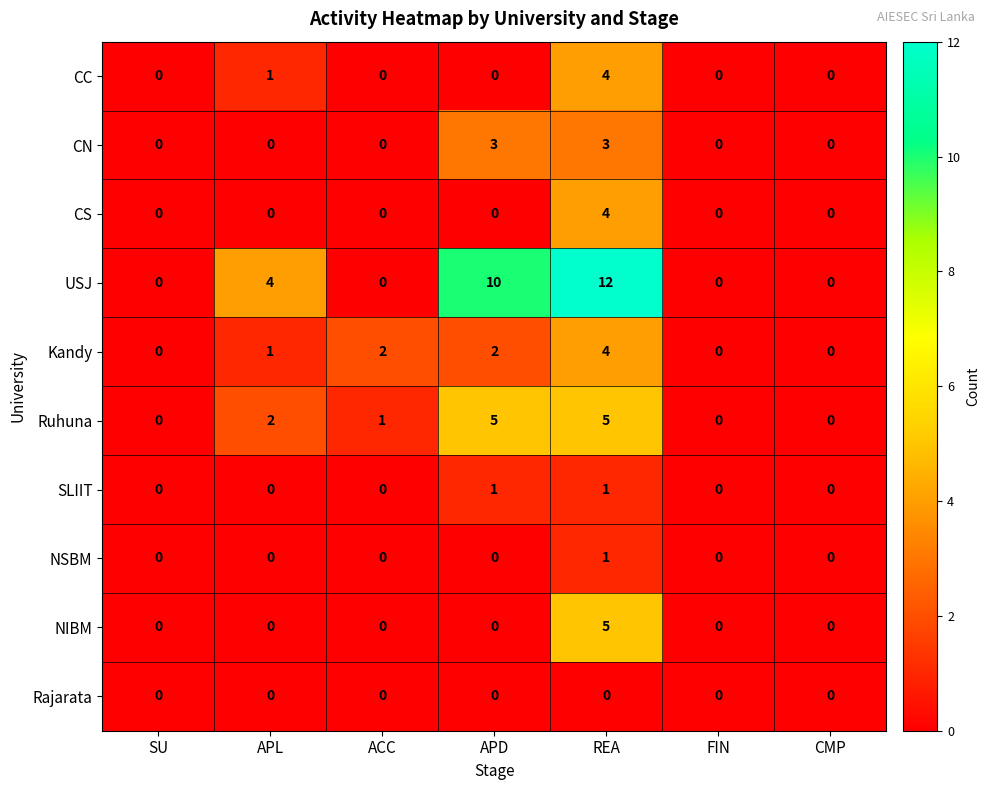

Which series has the largest range (max minus min)?

USJ